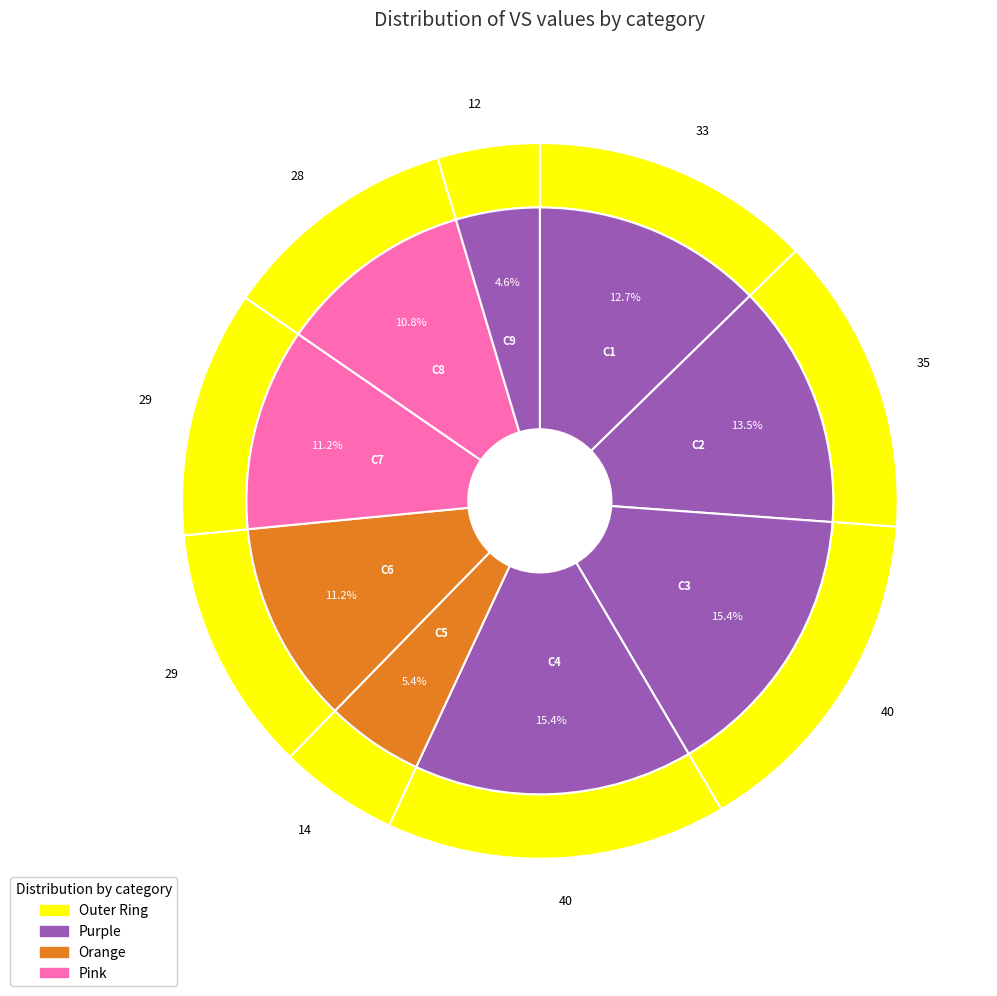

Is C9 the majority of the pie?

No